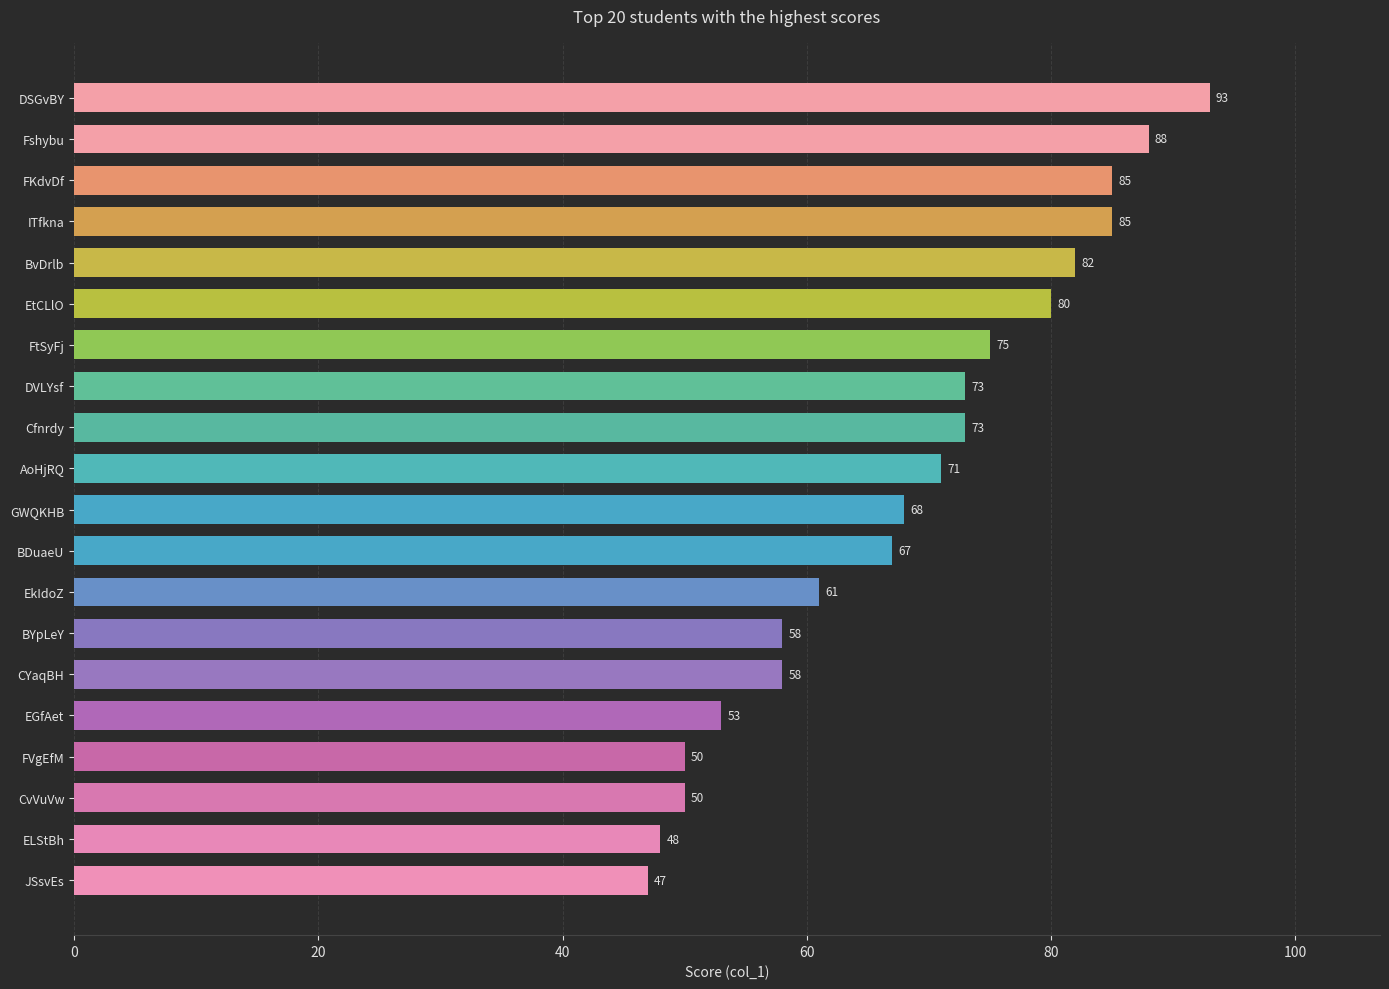

What value does the data have at EkIdoZ?

61